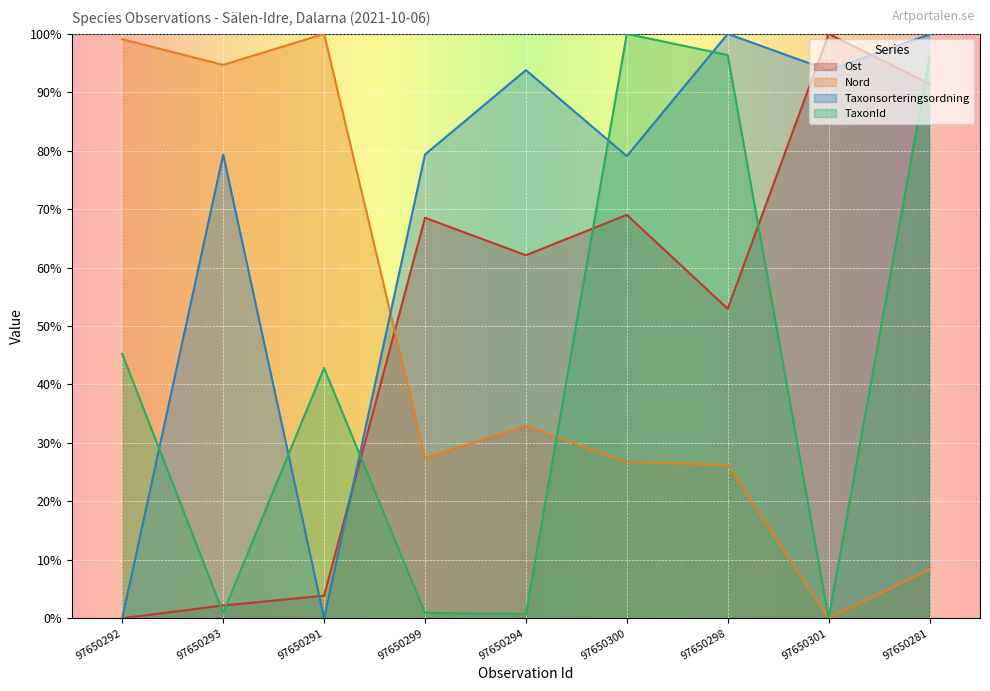

After their last crossing, which series has the higher values: Ost or Nord?

Ost